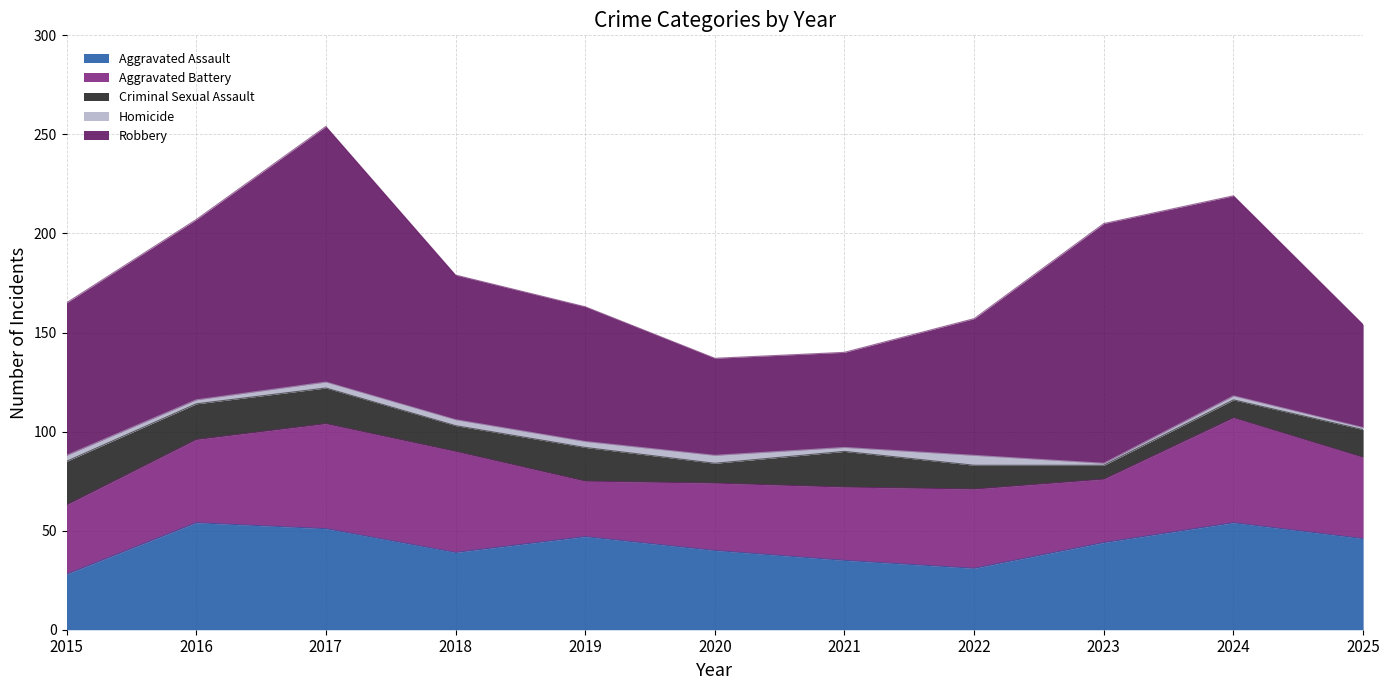

What value does the Aggravated Assault series have at 2020, to the nearest 5?

40